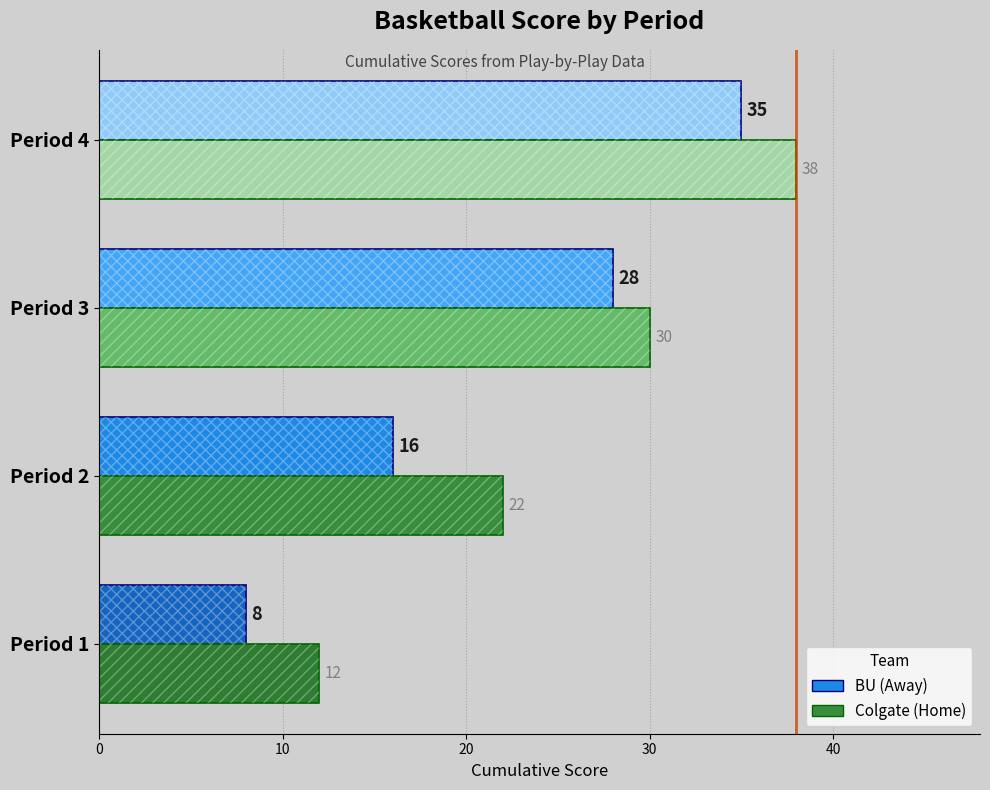

Rank the series at Period 1 from highest to lowest value.

Colgate (Home), BU (Away)